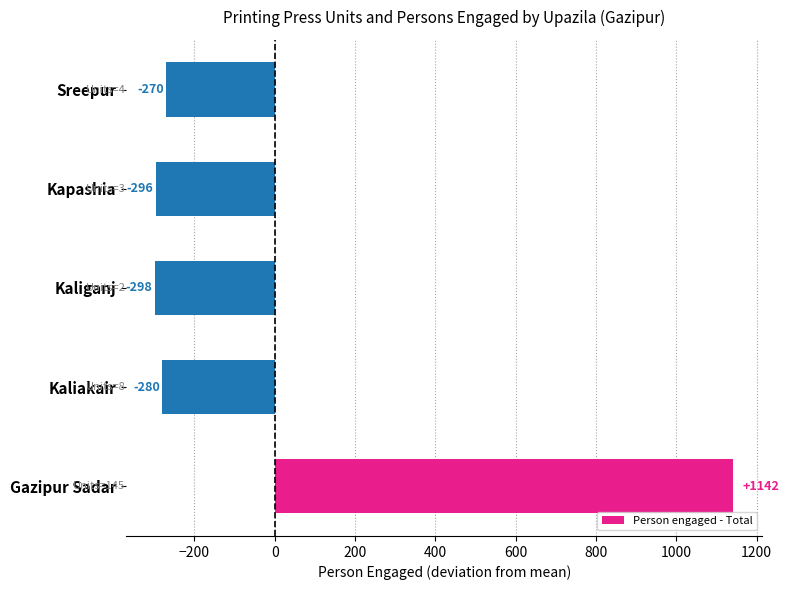

Is it true that the value at Kapashia is -295.6?

True